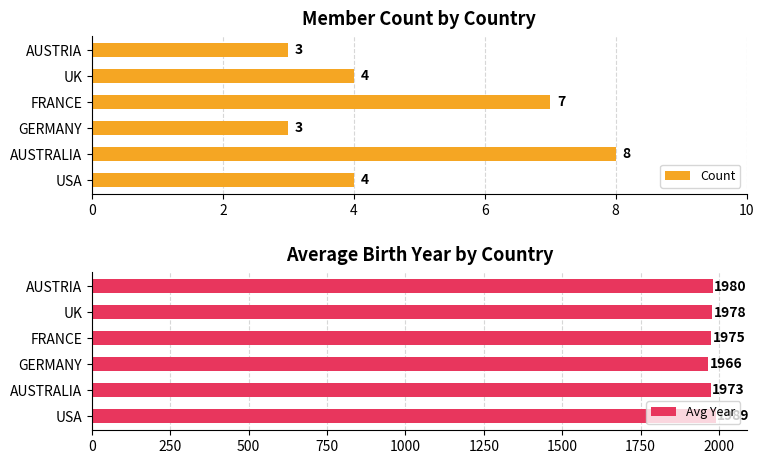

How many series are shown in this chart?

2